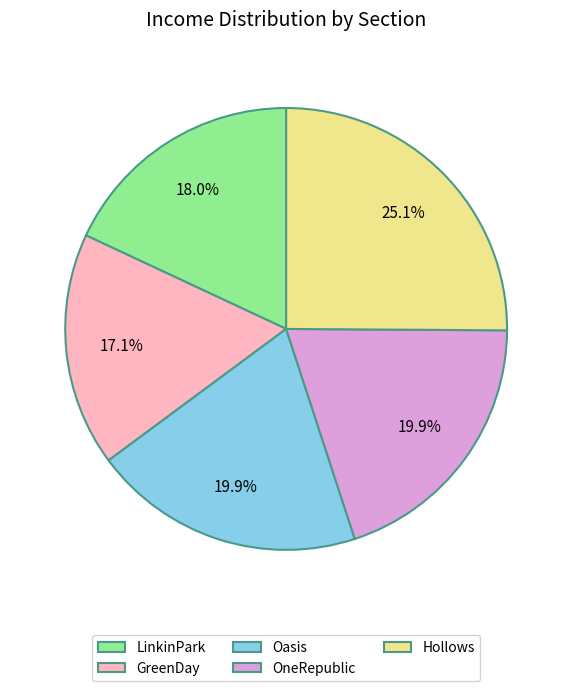

Is there a majority slice in this chart?

No